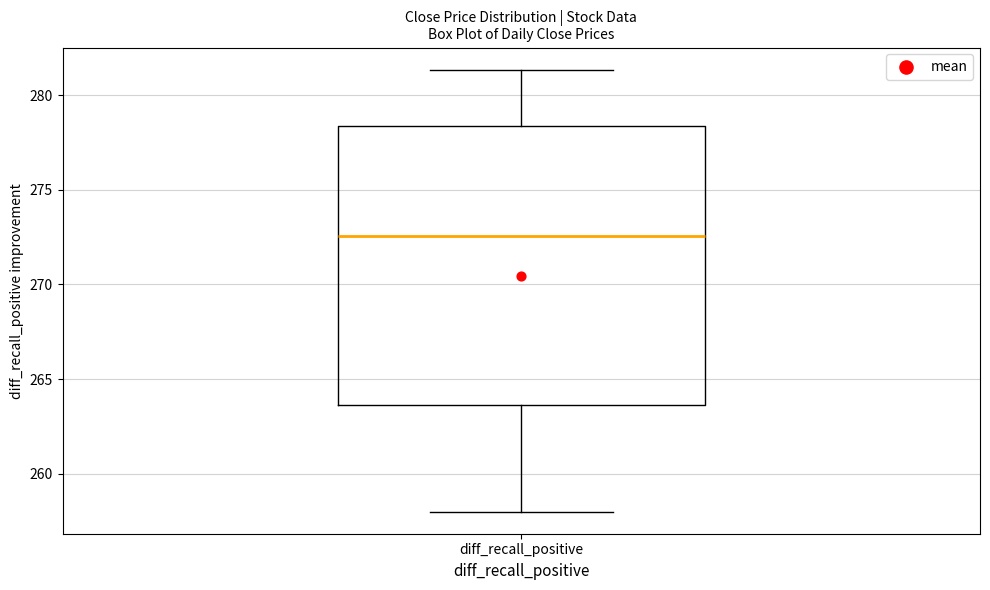

Transcribe this box plot: give where the median line is, the range the box spans, and where the two whiskers end, as read against the y-axis. The values are not printed on the chart, so give them approximately, as read against the axis.

median 272.5, box 263.5 to 278.5, whiskers 258.0 to 281.5